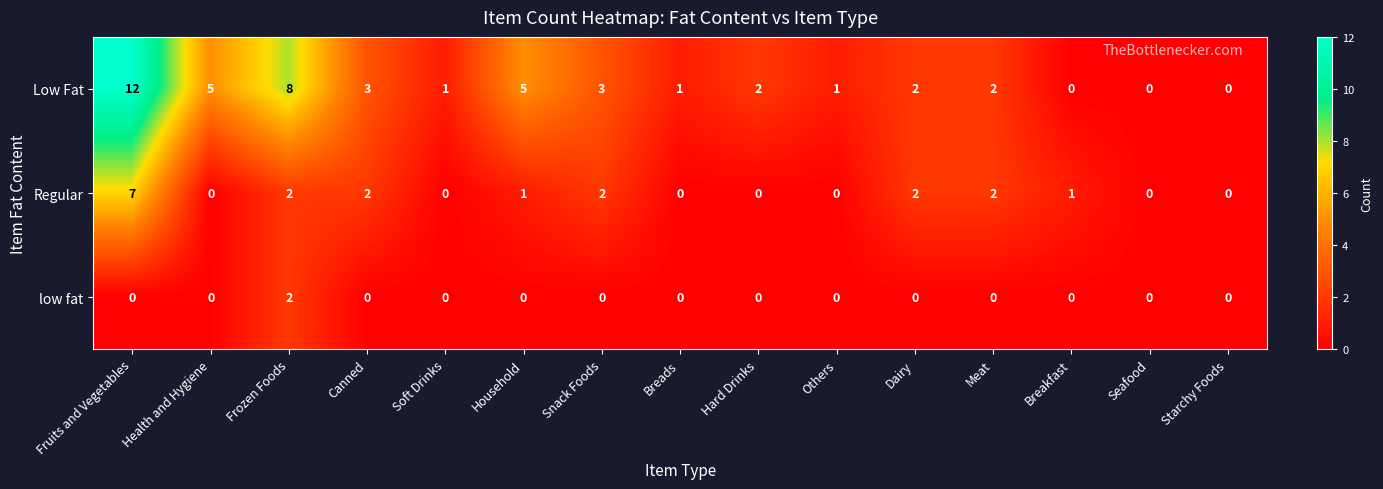

Rank the series by their maximum value, from highest to lowest.

Low Fat, Regular, low fat